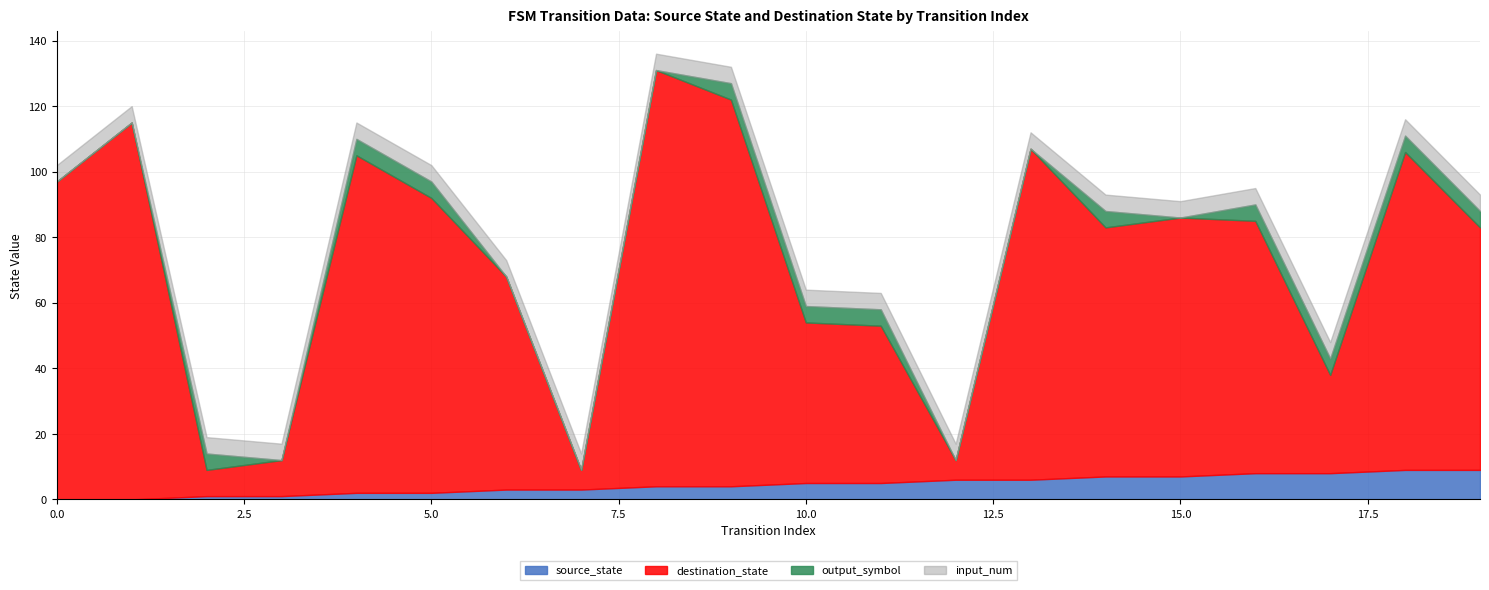

What is the maximum value for source_state?

9